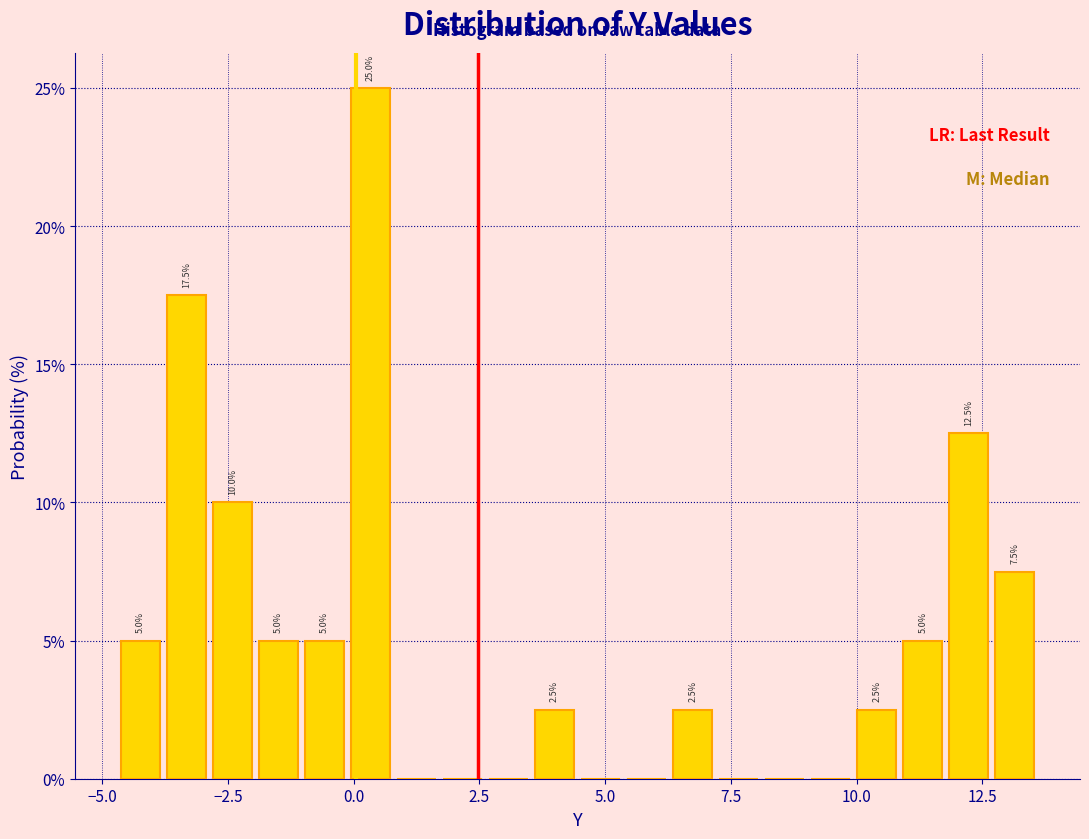

Read against the x-axis, roughly where is the centre of the tallest bar?

0.5